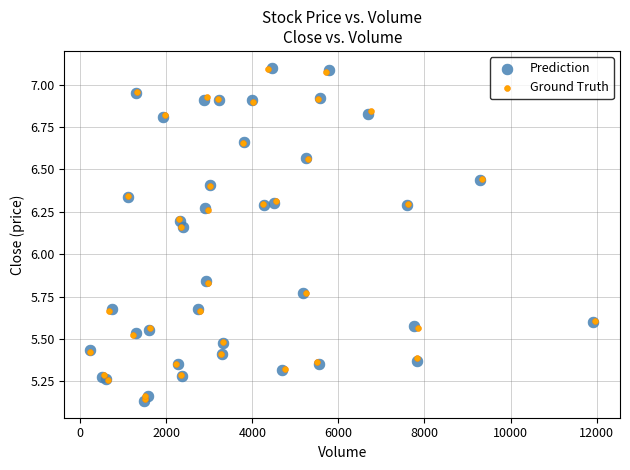

Which series has the widest spread of Y values?

Prediction